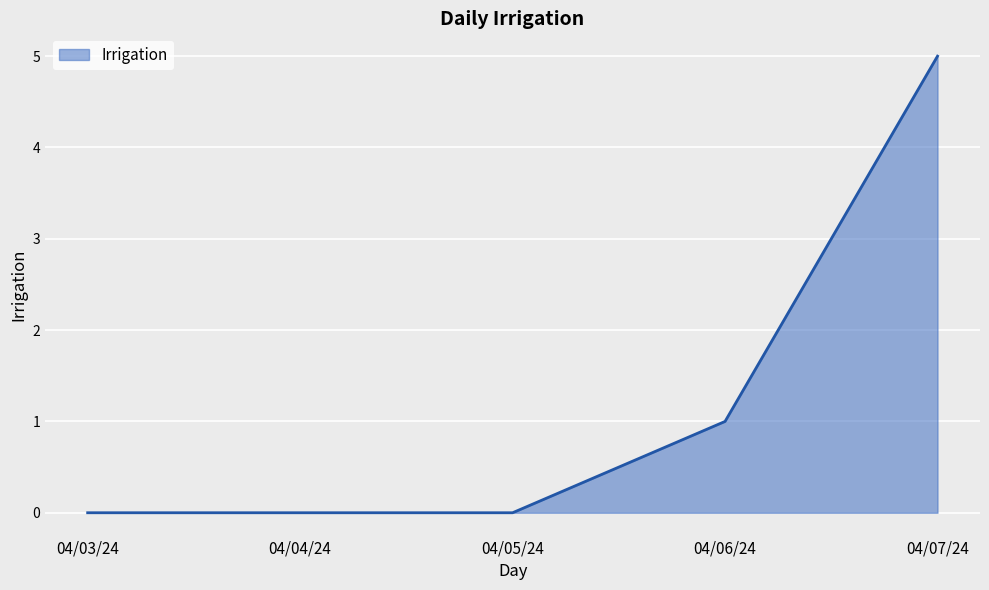

Reading left to right, transcribe all the data shown in this chart.

0	0	0	1	5